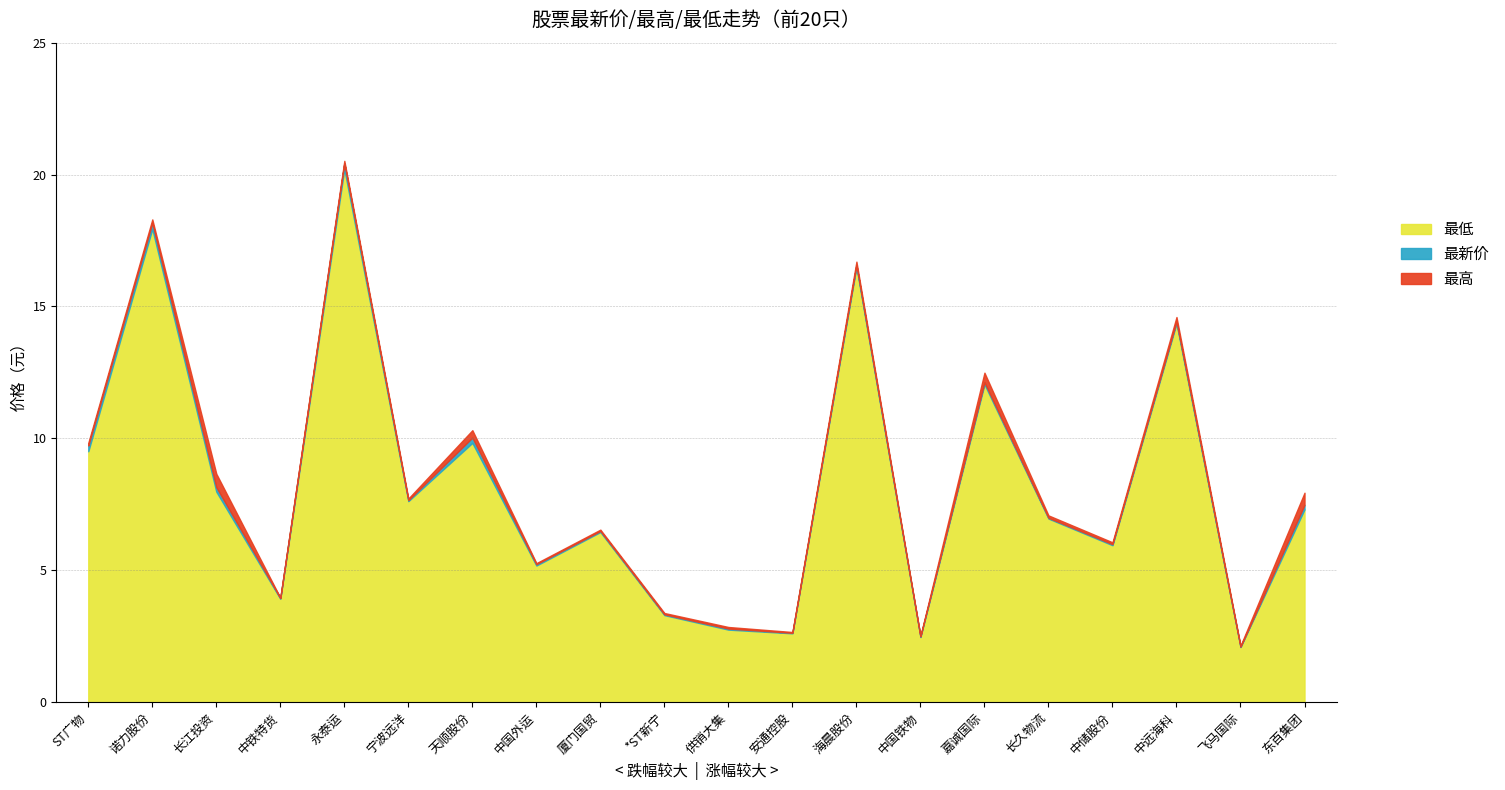

Reading left to right, transcribe all the data shown in this chart.

最新价: ST广物=9.7	诺力股份=18.2	长江投资=8.2	中铁特货=4.0	永泰运=20.4	宁波远洋=7.7	天顺股份=10.0	中国外运=5.2	厦门国贸=6.5	*ST新宁=3.3	供销大集=2.8	安通控股=2.6	海晨股份=16.6	中国铁物=2.5	嘉诚国际=12.1	长久物流=7.0	中储股份=6.0	中远海科=14.4	飞马国际=2.1	东百集团=7.5
最高: ST广物=9.8	诺力股份=18.3	长江投资=8.7	中铁特货=4.0	永泰运=20.5	宁波远洋=7.7	天顺股份=10.3	中国外运=5.3	厦门国贸=6.5	*ST新宁=3.4	供销大集=2.9	安通控股=2.7	海晨股份=16.7	中国铁物=2.5	嘉诚国际=12.5	长久物流=7.1	中储股份=6.1	中远海科=14.6	飞马国际=2.1	东百集团=7.9
最低: ST广物=9.5	诺力股份=17.9	长江投资=8.0	中铁特货=3.9	永泰运=20.2	宁波远洋=7.6	天顺股份=9.8	中国外运=5.2	厦门国贸=6.5	*ST新宁=3.3	供销大集=2.8	安通控股=2.6	海晨股份=16.5	中国铁物=2.5	嘉诚国际=12.1	长久物流=7.0	中储股份=6.0	中远海科=14.4	飞马国际=2.1	东百集团=7.3